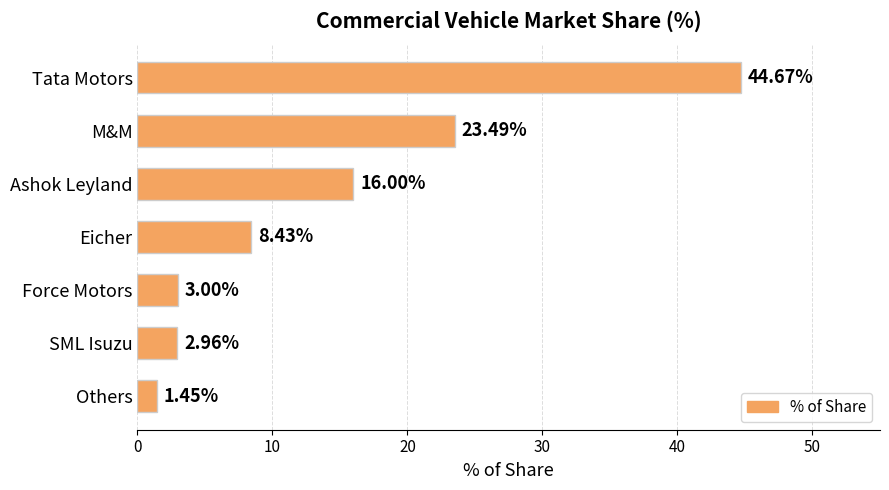

What is the difference between the second highest and minimum values?

22.0